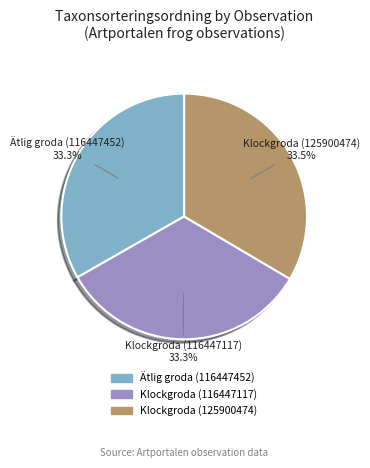

True or false: Klockgroda (125900474) accounts for 45% of the total.

False